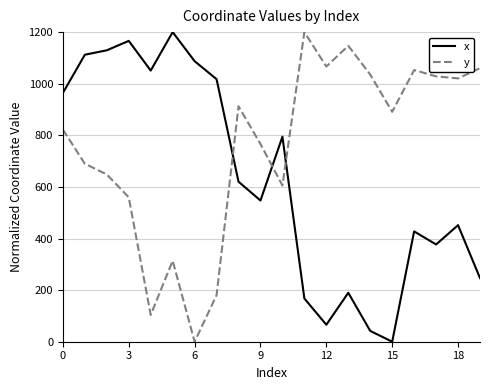

Reading right to left, transcribe all the data shown in this chart.

x: 246.6	451.7	376.9	427.7	0.0	41.9	189.7	65.7	167.6	794.6	547.4	620.2	1017.7	1087.3	1200.0	1051.0	1166.1	1129.5	1112.4	964.3
y: 1060.3	1020.5	1028.5	1052.9	891.1	1035.4	1147.1	1066.6	1200.0	605.8	766.1	912.7	180.4	0.0	313.9	103.7	559.7	648.3	689.8	822.1